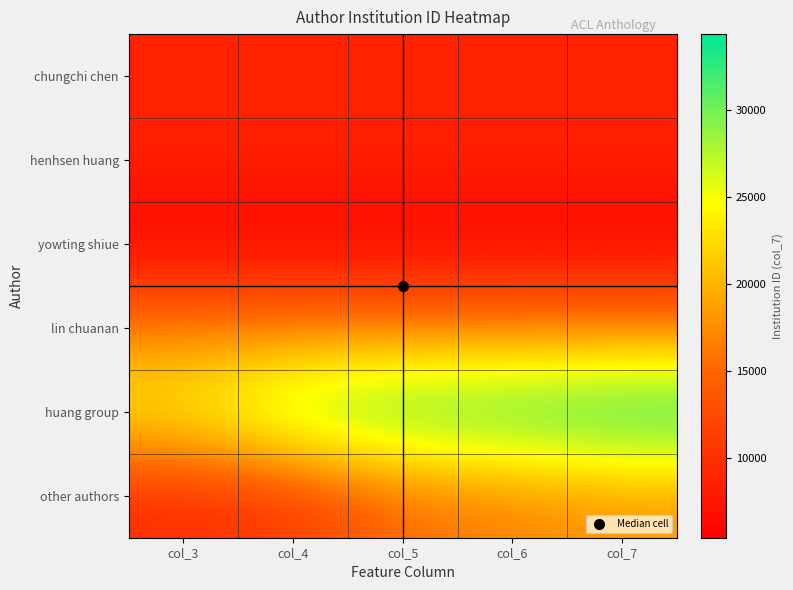

Which series has the largest range (max minus min)?

huang group